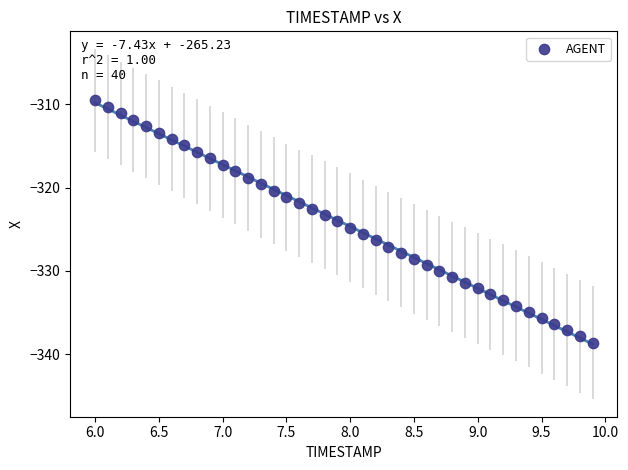

Count the number of points in this scatter plot.

40